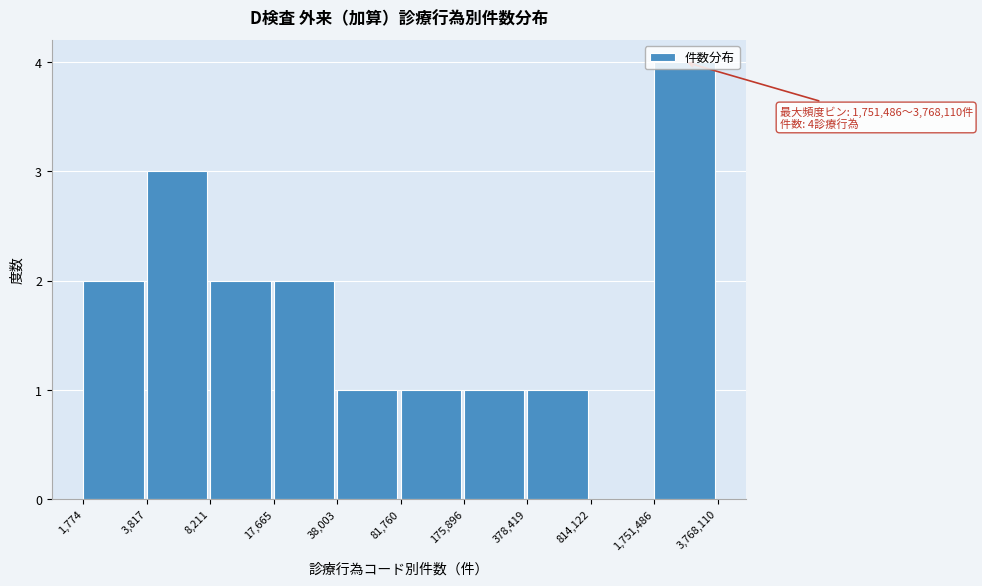

What is the maximum value shown in the chart?

4